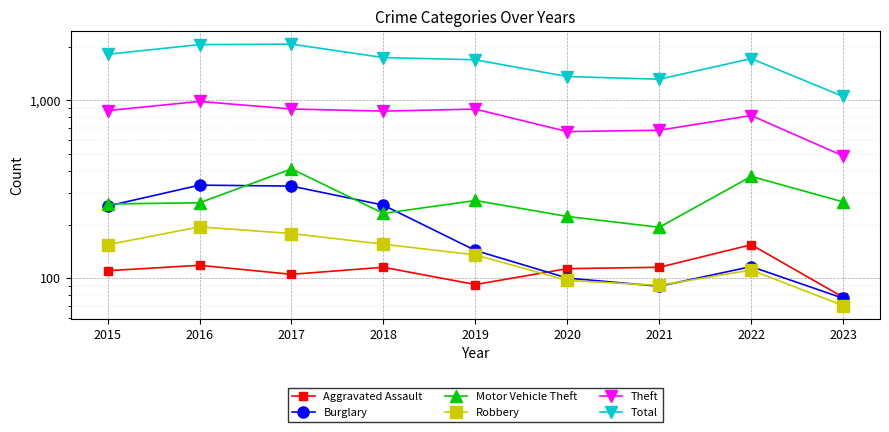

At which label is Theft closest to 735?

2021